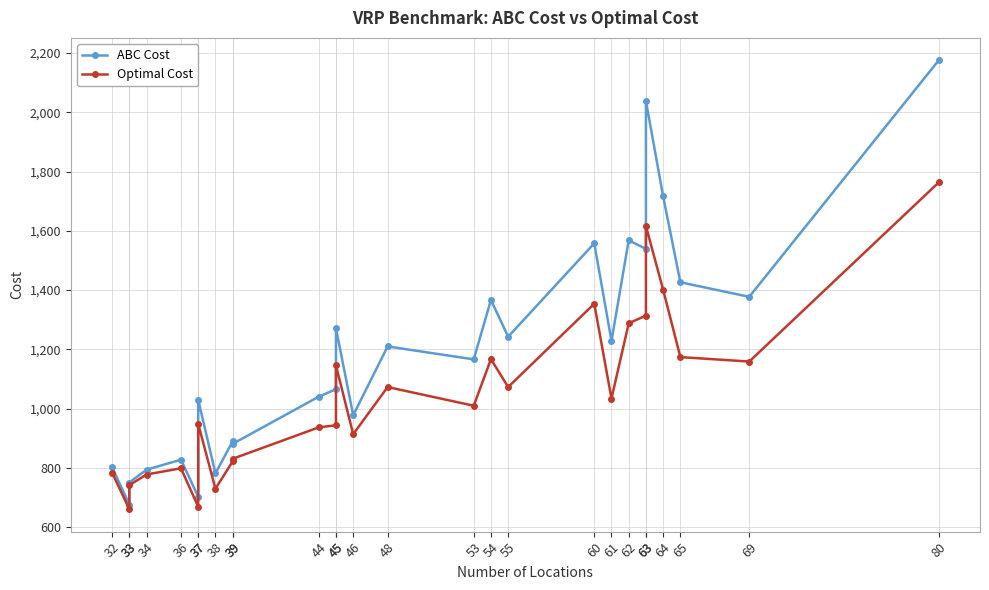

True or false: ABC Cost and Optimal Cost intersect in this chart.

False